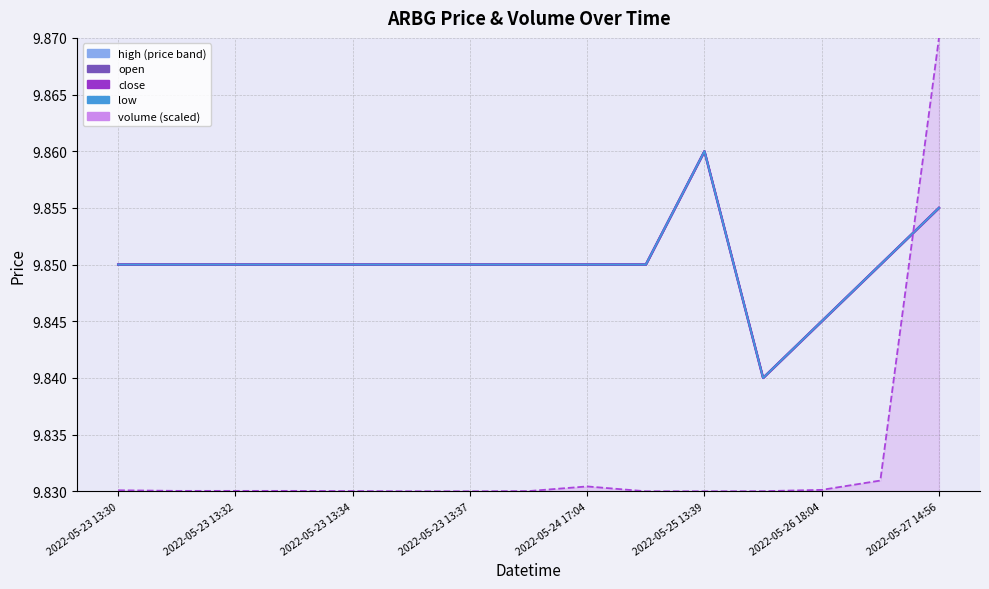

Reading right to left, what are all the values shown in this chart?

high_line: 9.9	9.8	9.8	9.8	9.9	9.8	9.8	9.8	9.8	9.8	9.8	9.8	9.8	9.8	9.8
close: 9.9	9.8	9.8	9.8	9.9	9.8	9.8	9.8	9.8	9.8	9.8	9.8	9.8	9.8	9.8
open_line: 9.9	9.8	9.8	9.8	9.9	9.8	9.8	9.8	9.8	9.8	9.8	9.8	9.8	9.8	9.8
low: 9.9	9.8	9.8	9.8	9.9	9.8	9.8	9.8	9.8	9.8	9.8	9.8	9.8	9.8	9.8